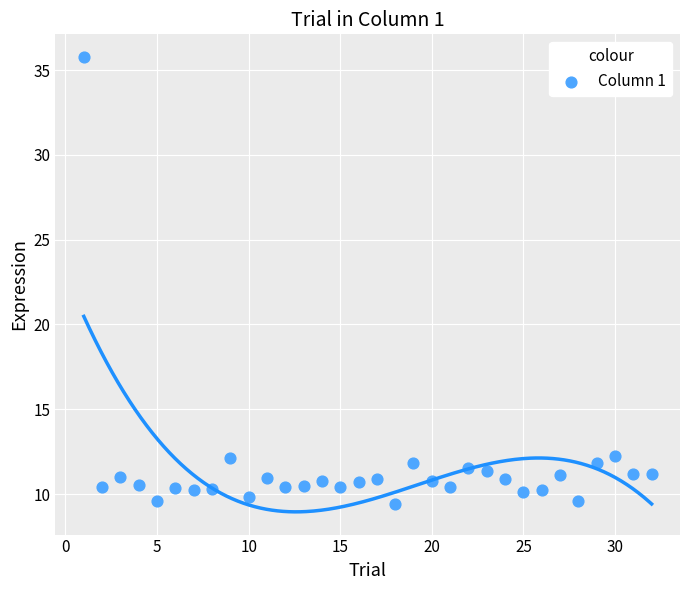

What is the range of Y values (max minus min)?

26.4